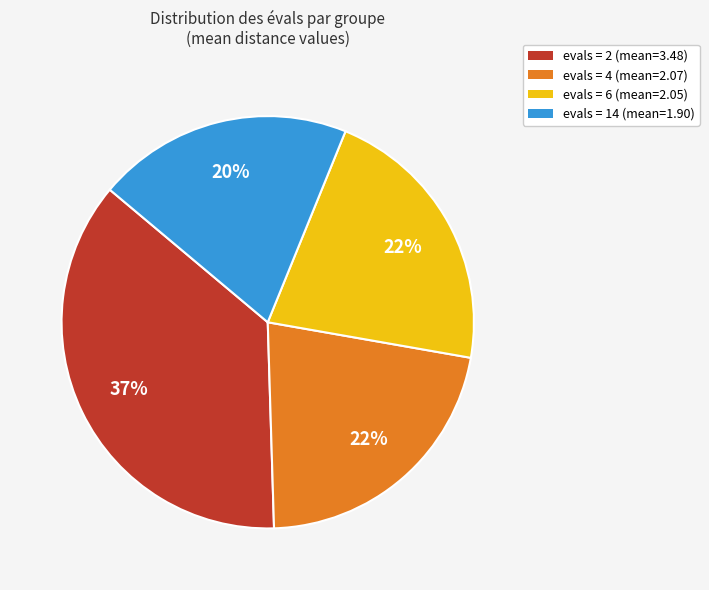

To the nearest percent, what percentage of the pie is evals = 6 (mean=2.05)?

22%